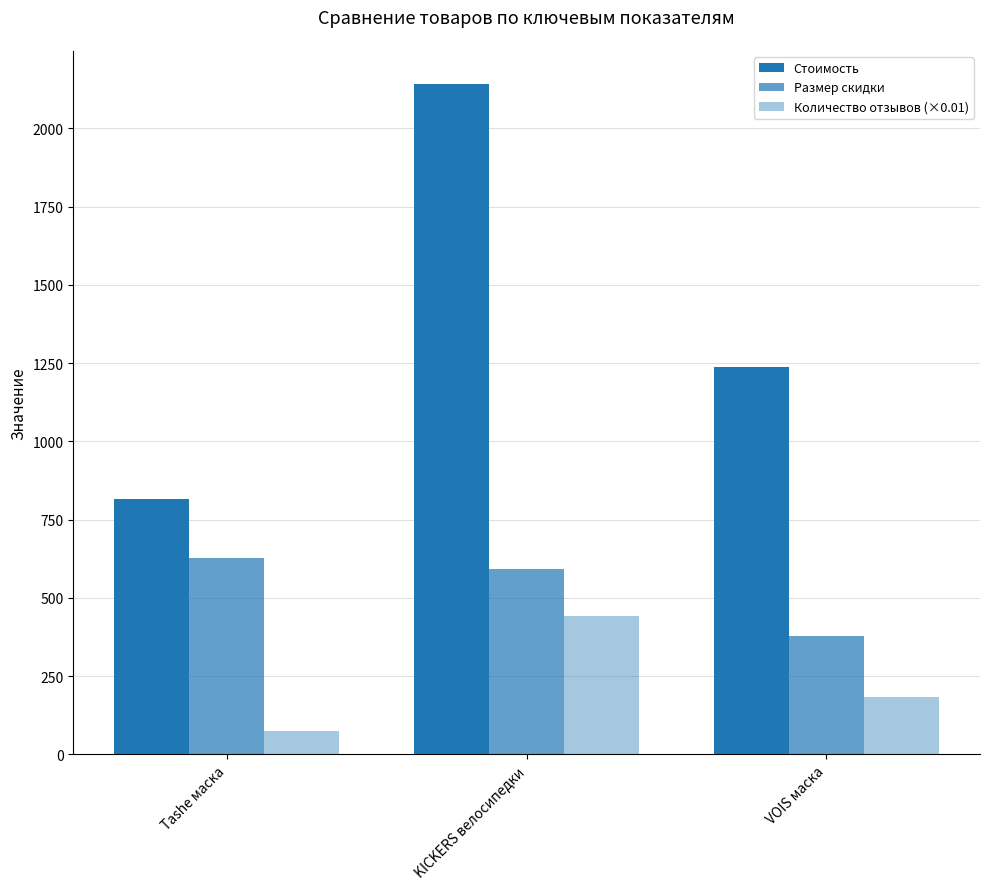

At which category does the chart reach its peak across all series?

KICKERS велосипедки